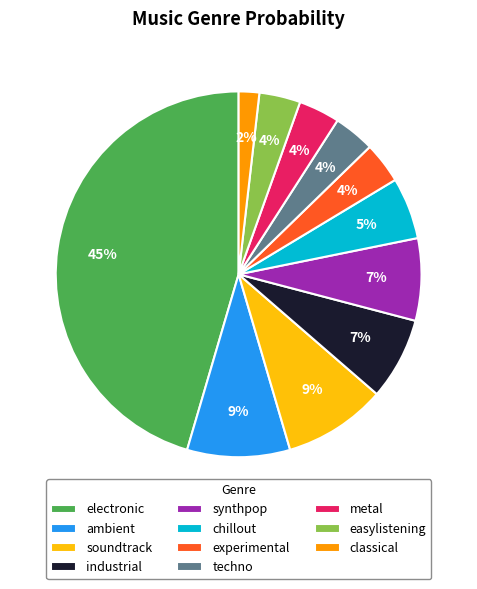

Is the sum of easylistening and techno greater than half?

No